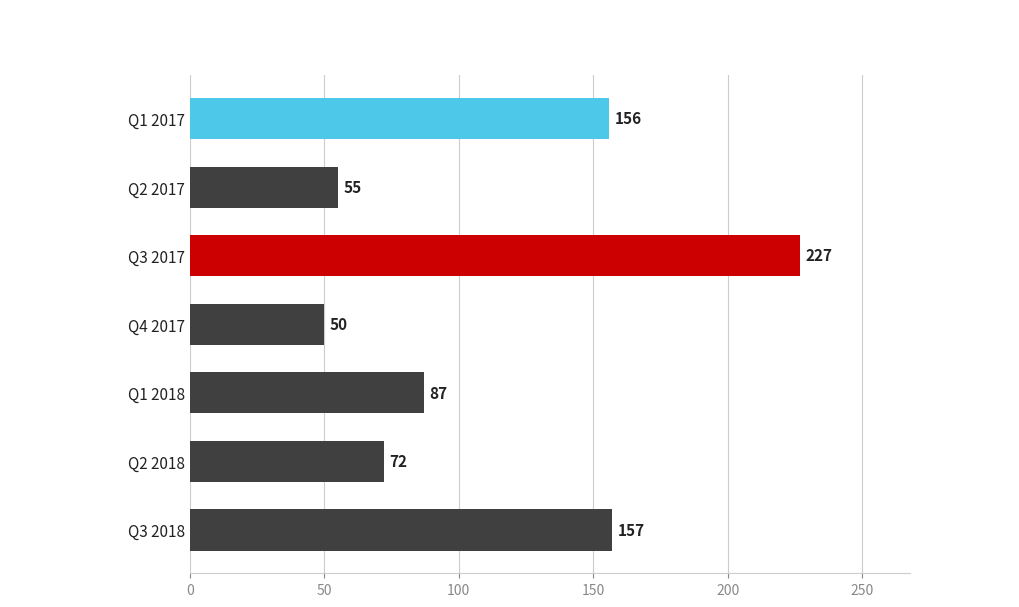

Reading top to bottom, transcribe all the data shown in this chart.

Q1 2017=156	Q2 2017=55	Q3 2017=227	Q4 2017=50	Q1 2018=87	Q2 2018=72	Q3 2018=157